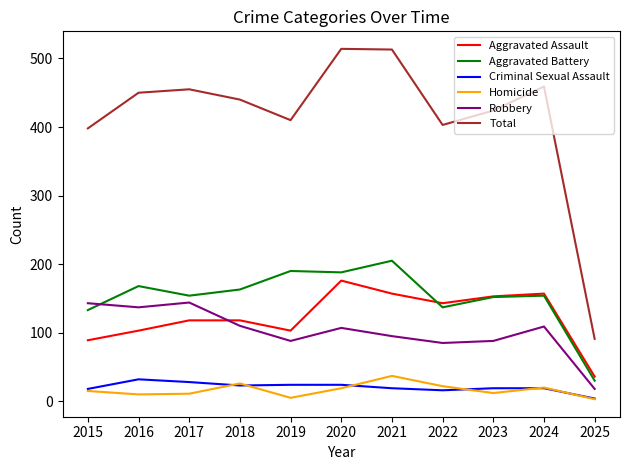

What is the minimum value for Aggravated Battery?

30